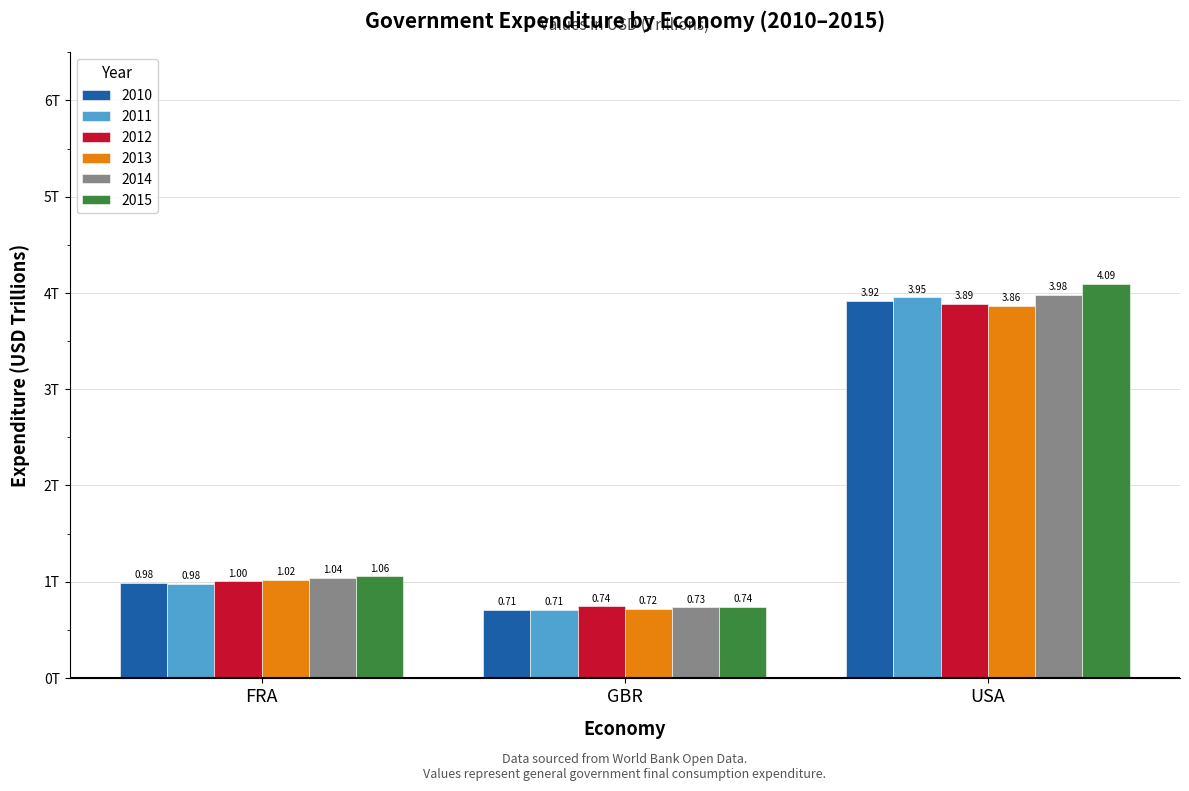

Reading left to right, what are all the values shown in this chart?

2010: FRA=1.0	GBR=0.7	USA=3.9
2011: FRA=1.0	GBR=0.7	USA=4.0
2012: FRA=1.0	GBR=0.7	USA=3.9
2013: FRA=1.0	GBR=0.7	USA=3.9
2014: FRA=1.0	GBR=0.7	USA=4.0
2015: FRA=1.1	GBR=0.7	USA=4.1